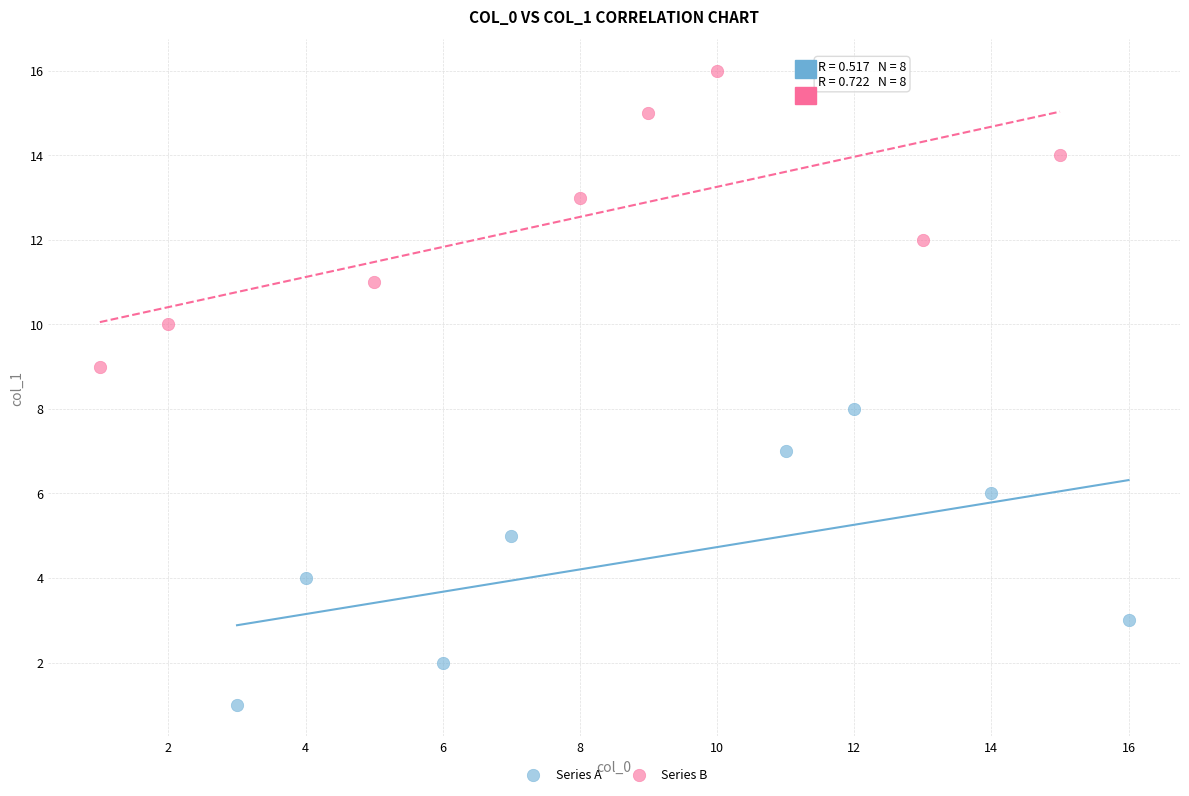

Which series contains the lowest Y value?

Series A